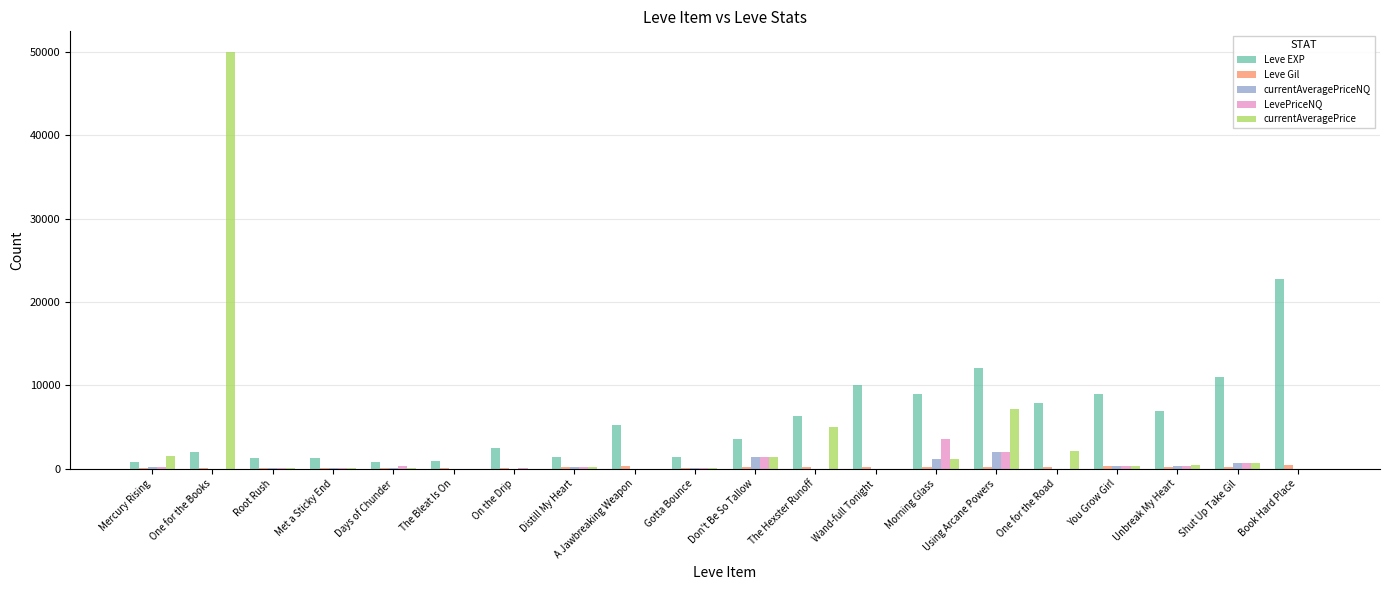

Which label corresponds to the largest value in the chart?

One for the Books